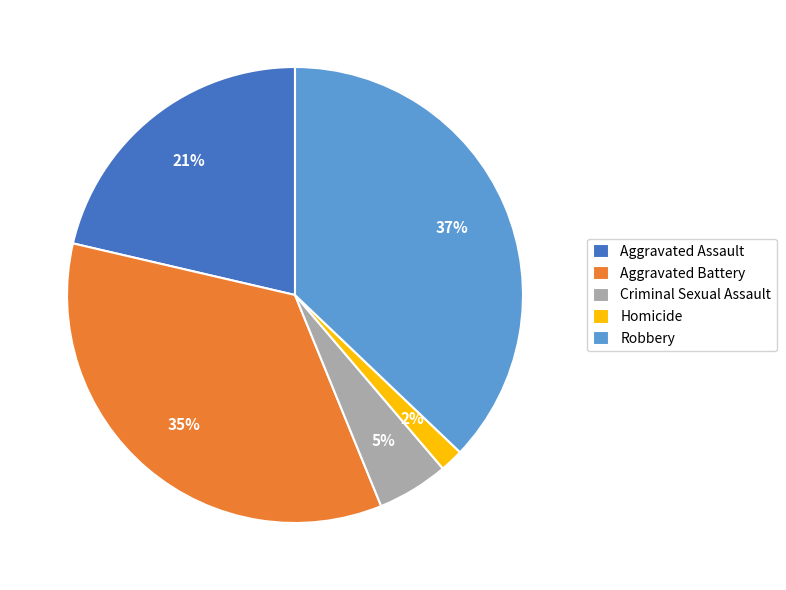

How many slices are in this pie chart?

5